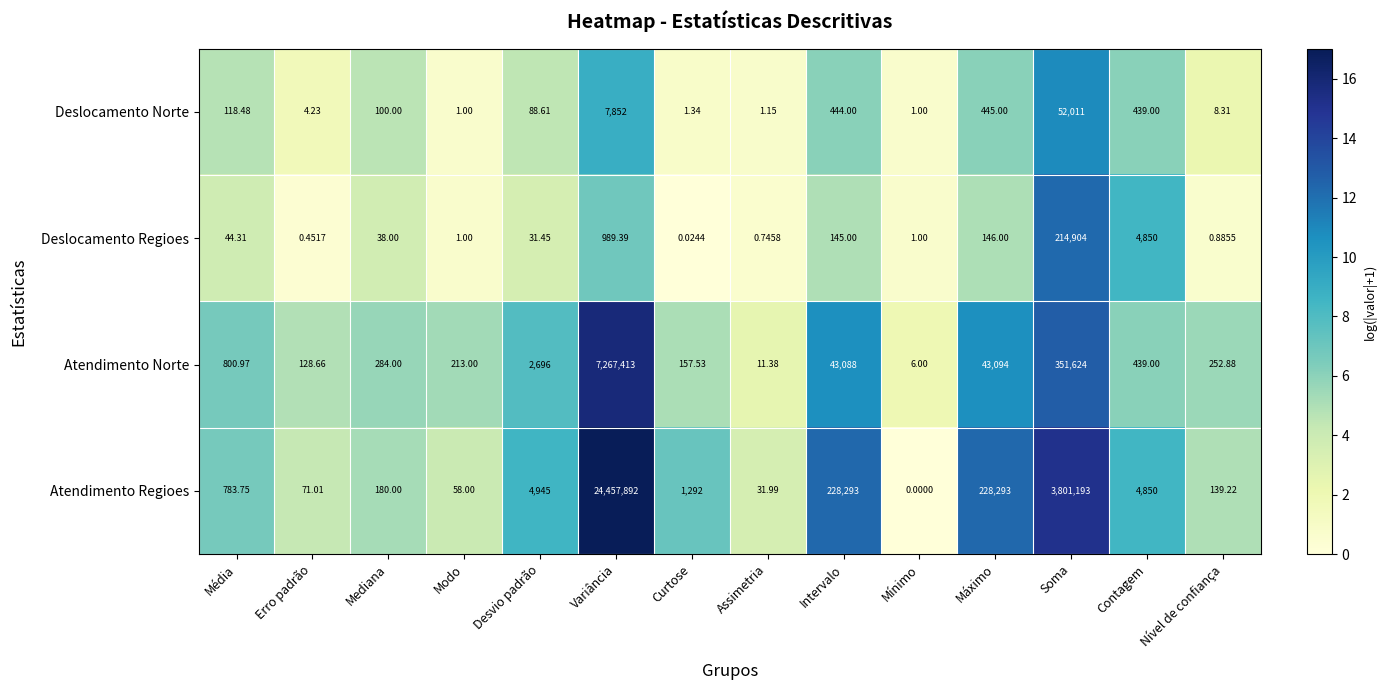

Rank the series at Erro padrão from lowest to highest value.

Deslocamento Regioes, Deslocamento Norte, Atendimento Regioes, Atendimento Norte